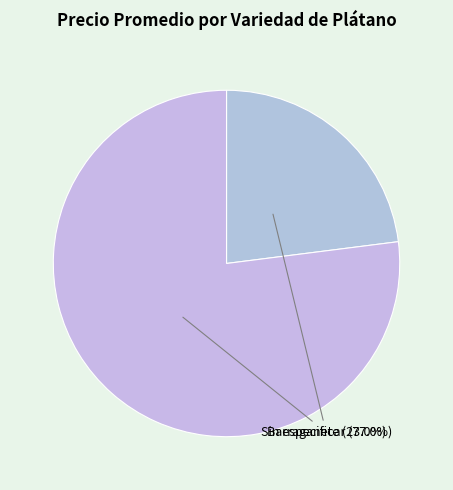

How many slices are in this pie chart?

2